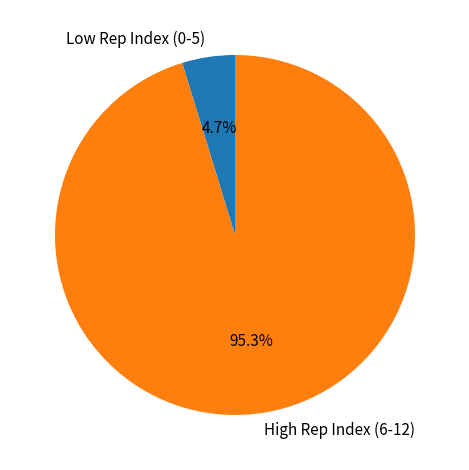

Count the number of slices in the pie.

2